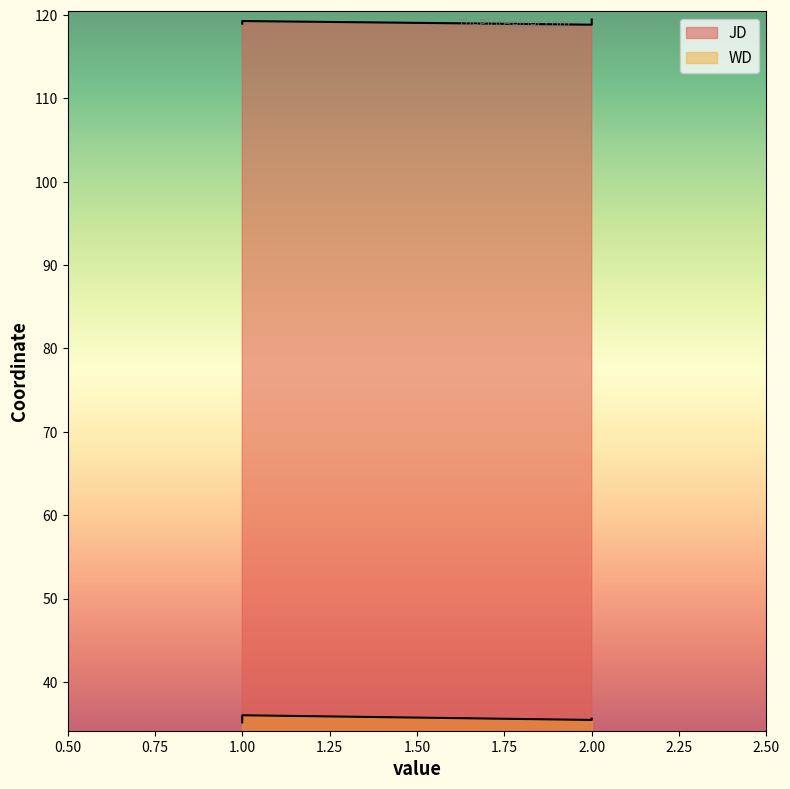

True or false: WD has more than 2 points higher than both neighbors.

False